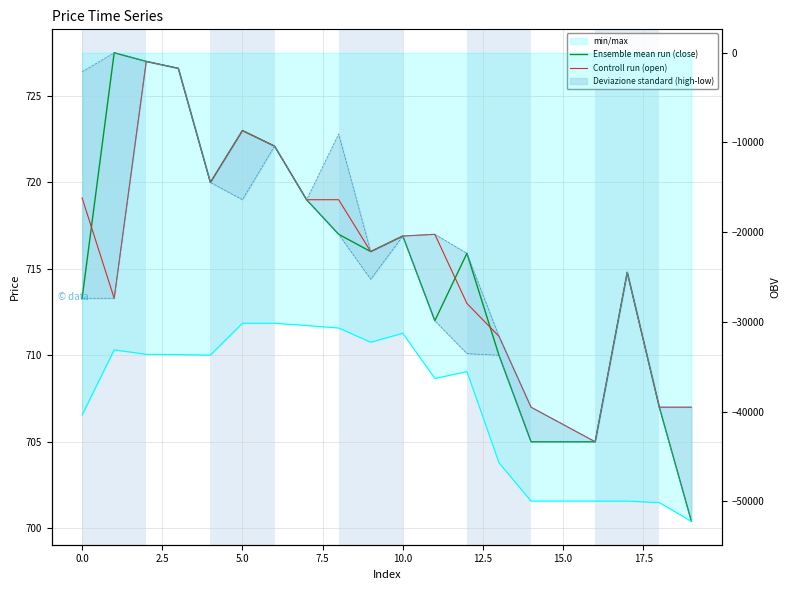

Between 10 and 13, which series saw the biggest shift?

Ensemble mean run (close)